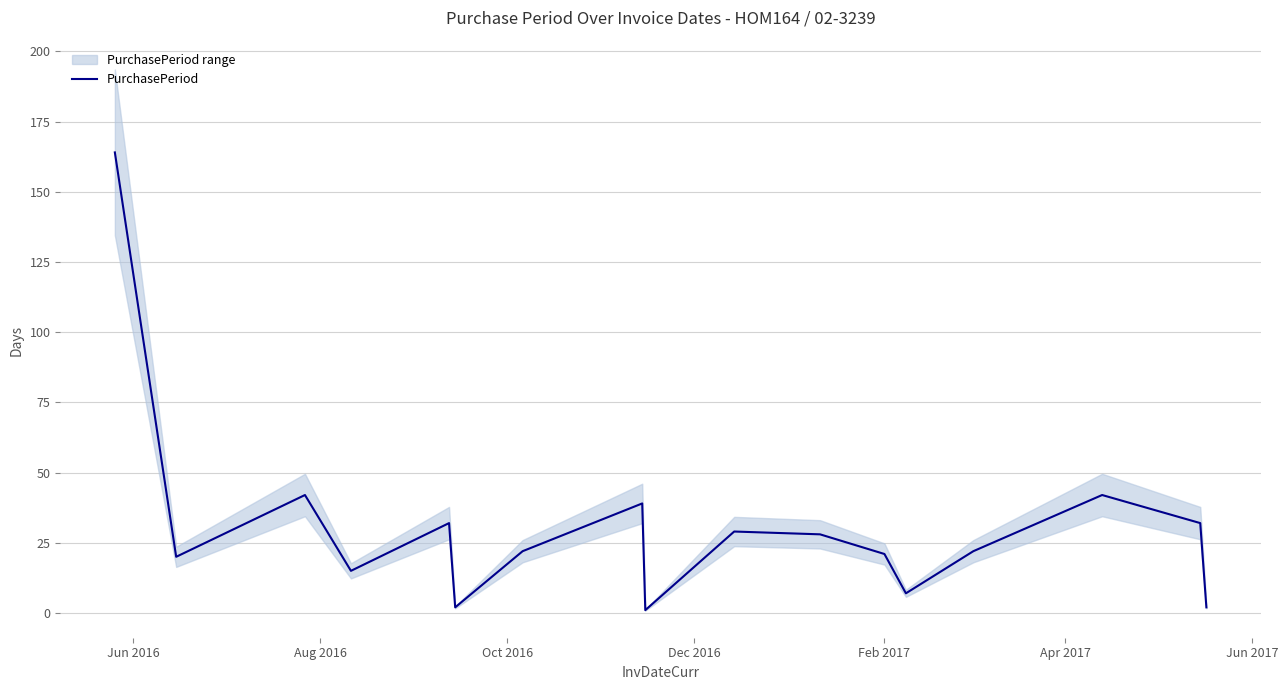

Which label corresponds to the largest value in the chart?

Jun 2016